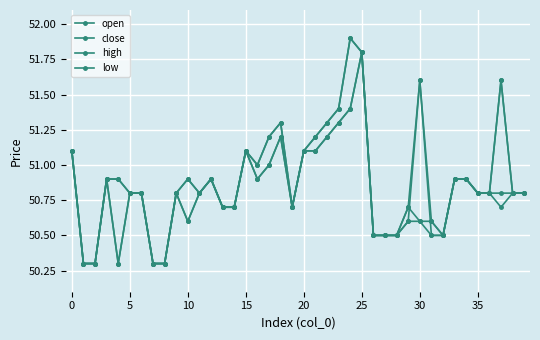

What is the minimum value shown in the chart?

50.3